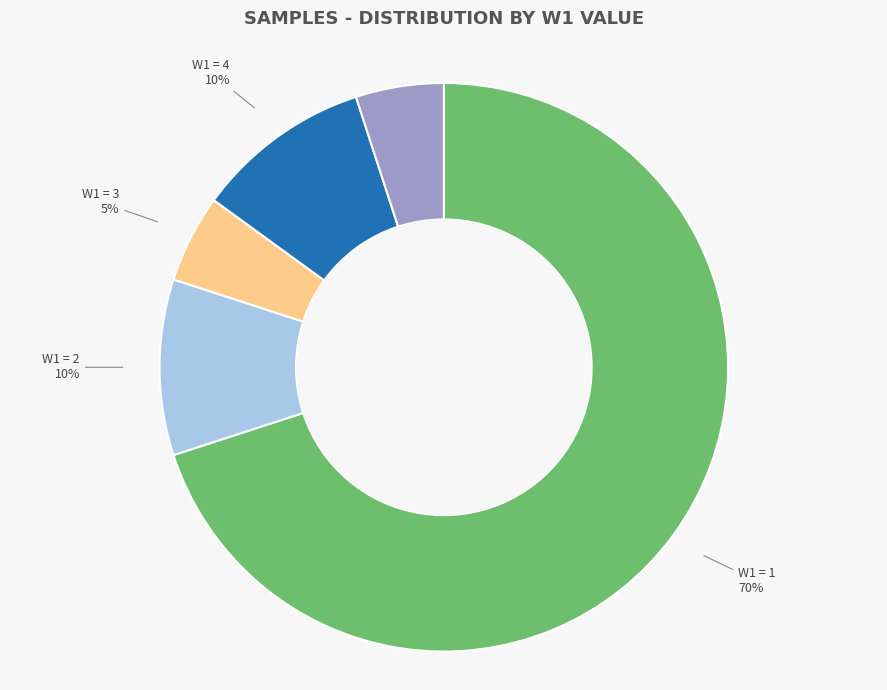

Is the sum of W1 = 1 and W1 = 3 greater than half?

Yes